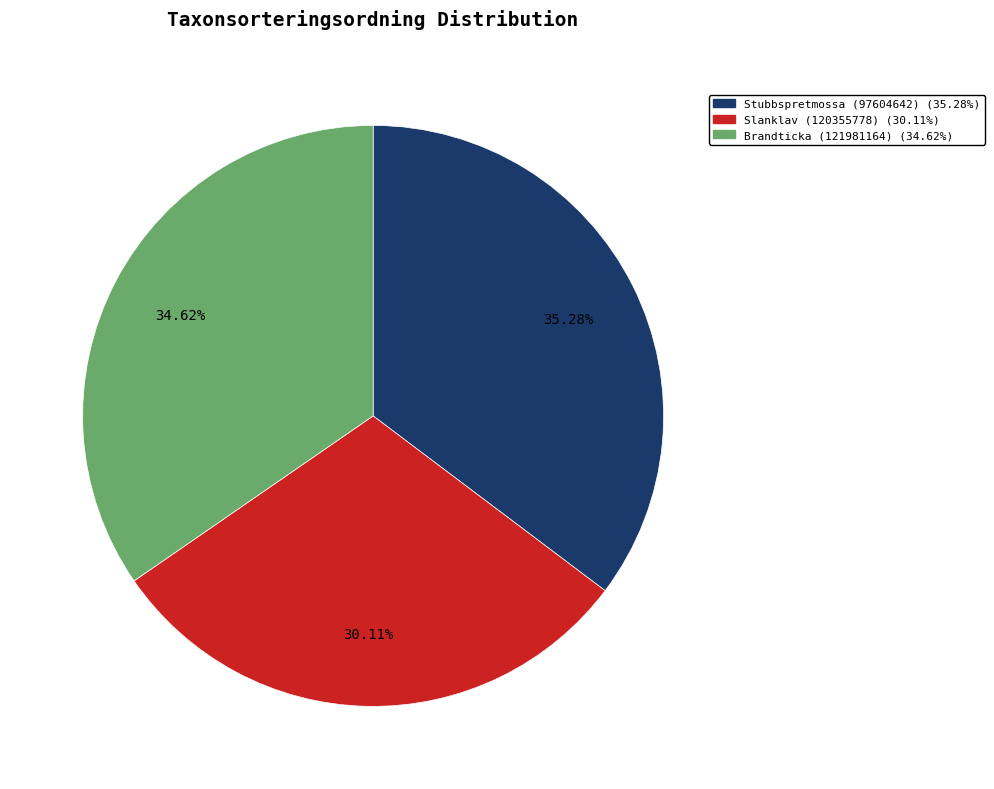

Does Slanklav (120355778) represent more than half of the total?

No